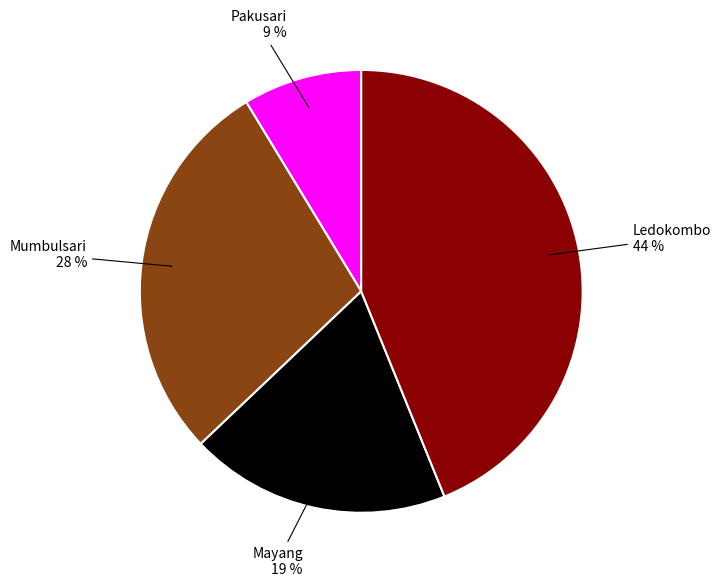

Is there any slice that represents more than half of the pie?

No